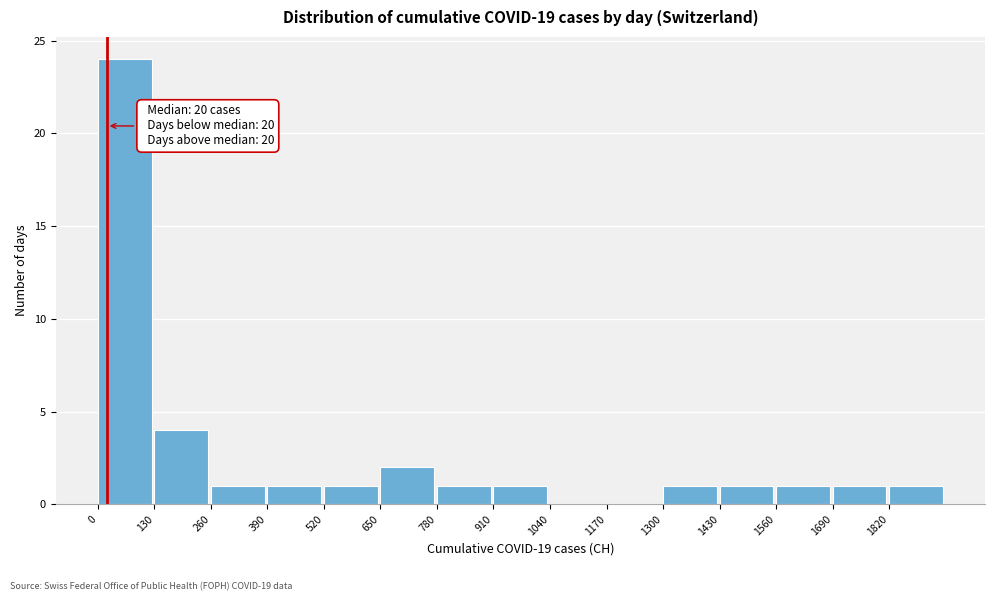

Over which range of the x-axis is the bar tallest?

0 to 130